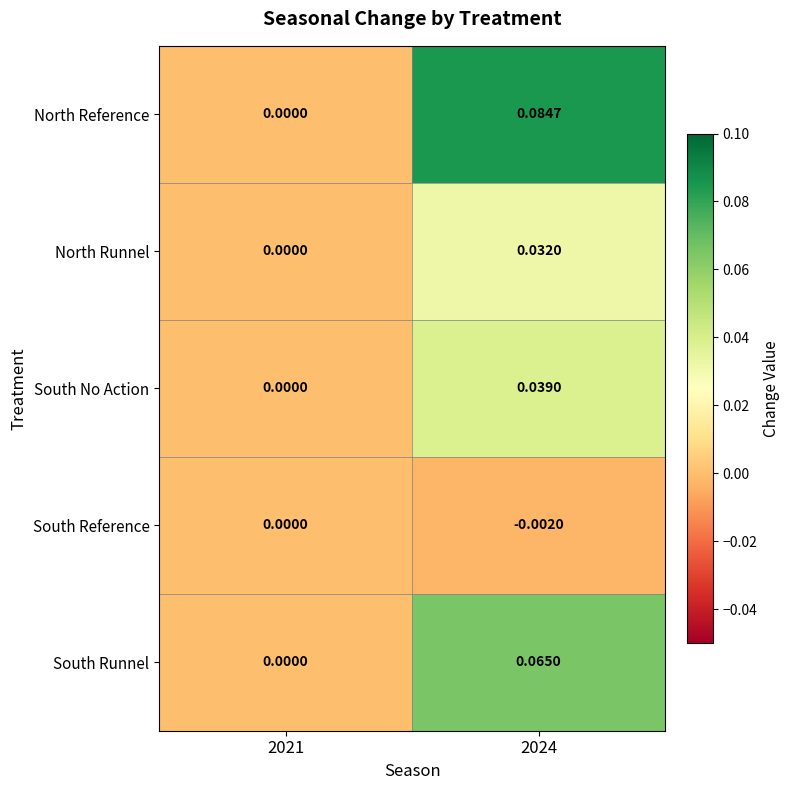

At which category does the chart reach its peak across all series?

2024